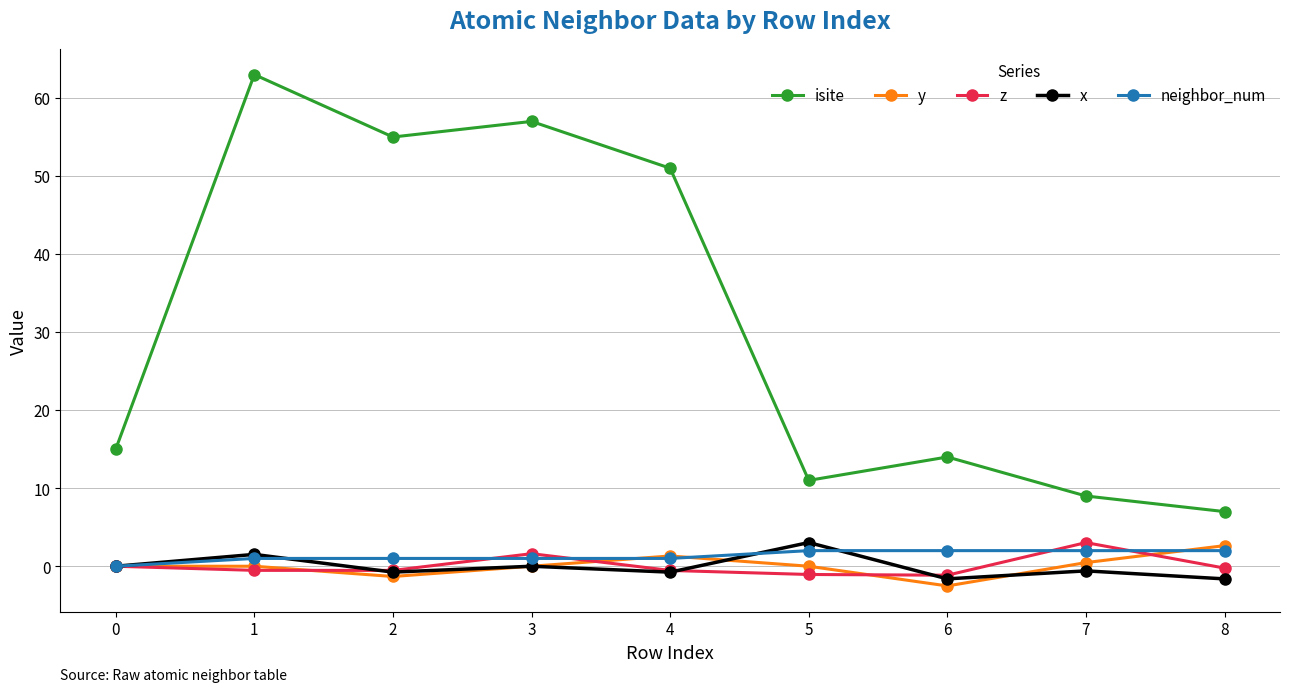

True or false: isite and x intersect in this chart.

False